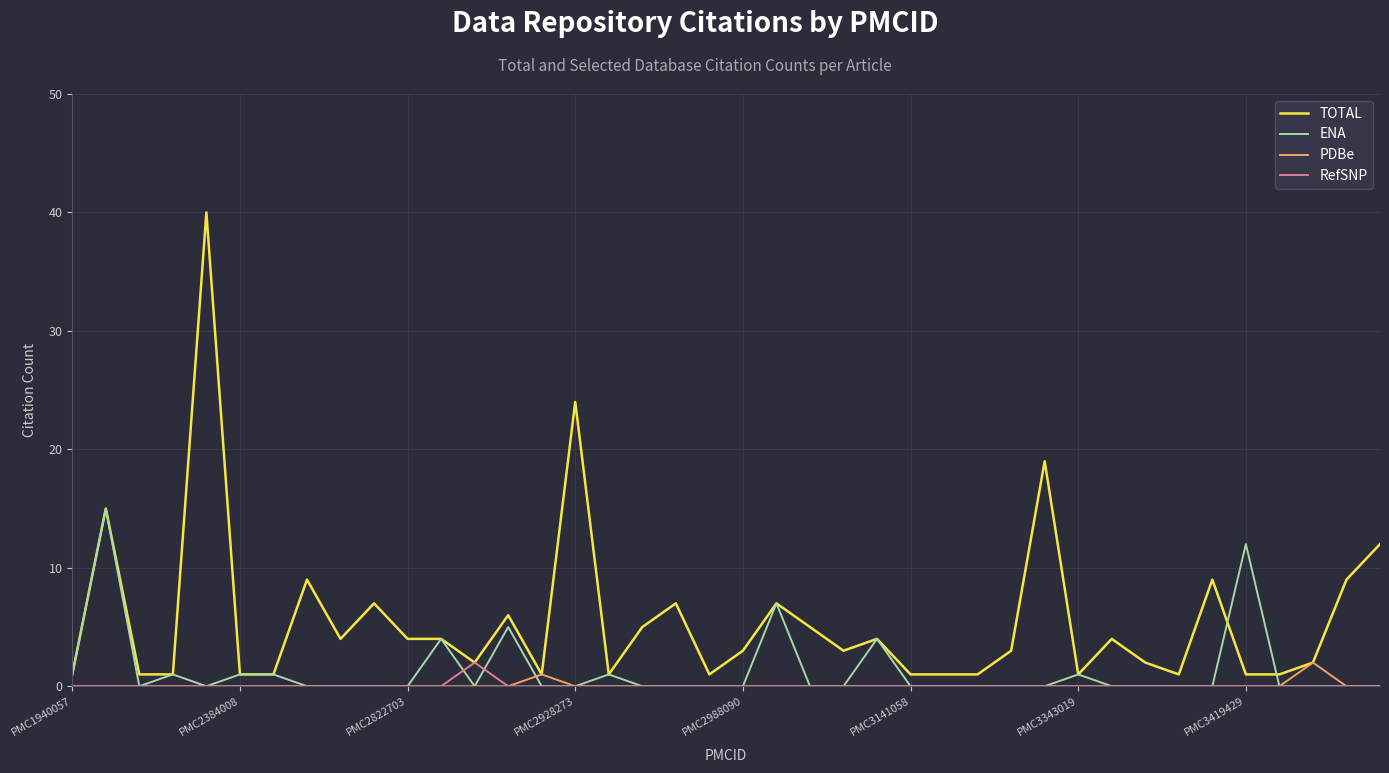

What is the maximum value for TOTAL?

40